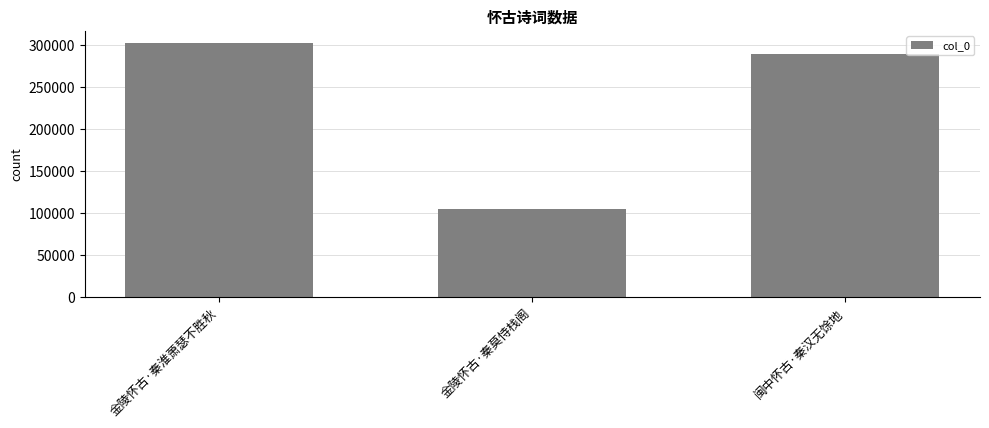

Which label corresponds to the largest value in the chart?

金陵怀古·秦淮萧瑟不胜秋